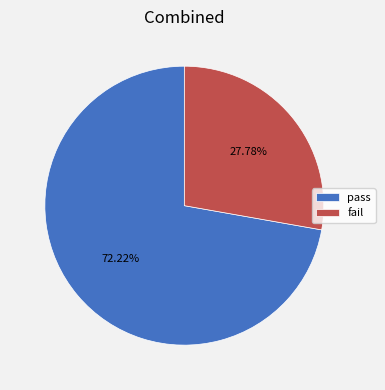

How many slices are in this pie chart?

2